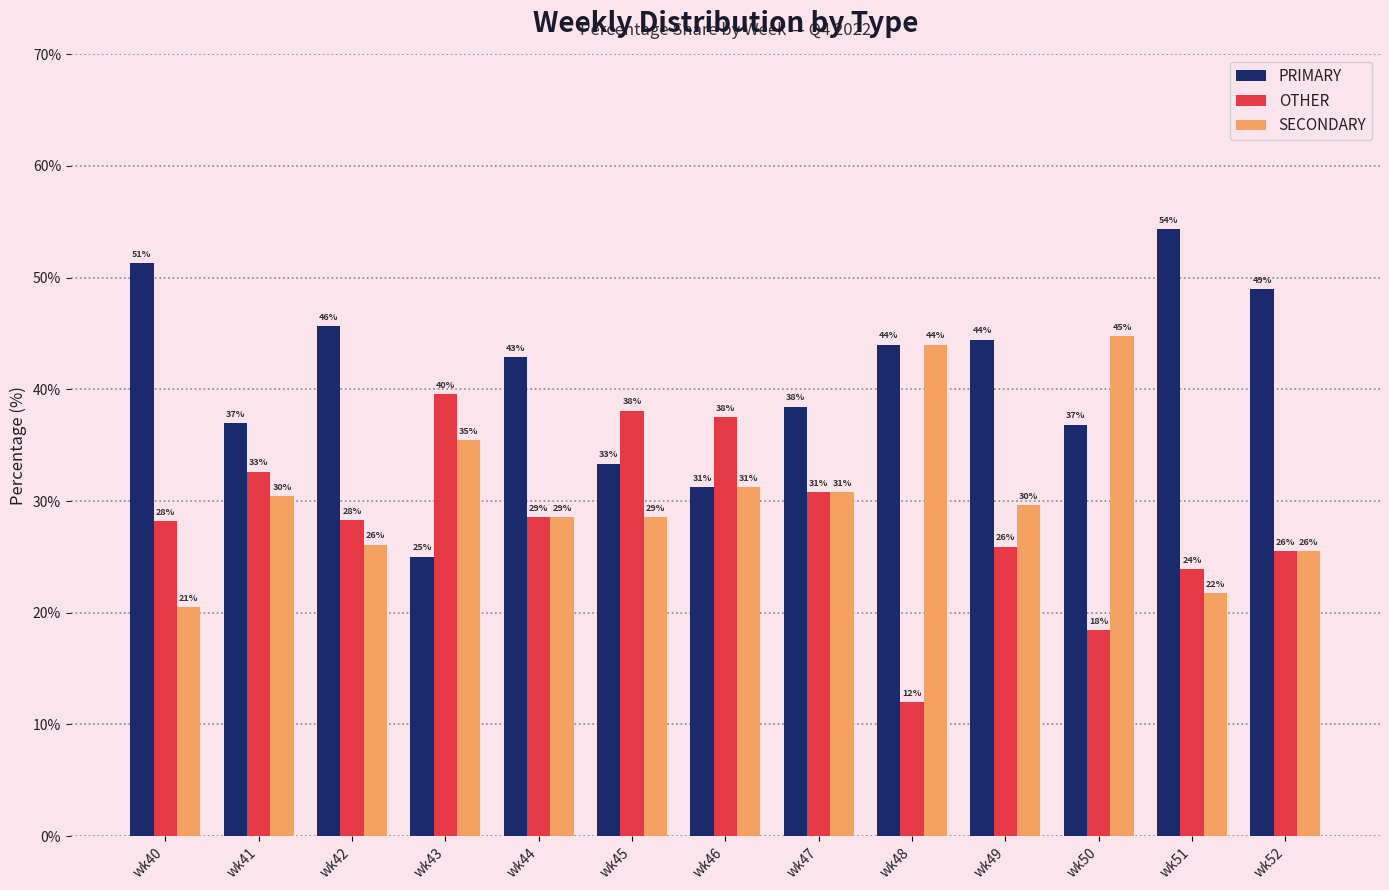

Are the bars horizontal?

No